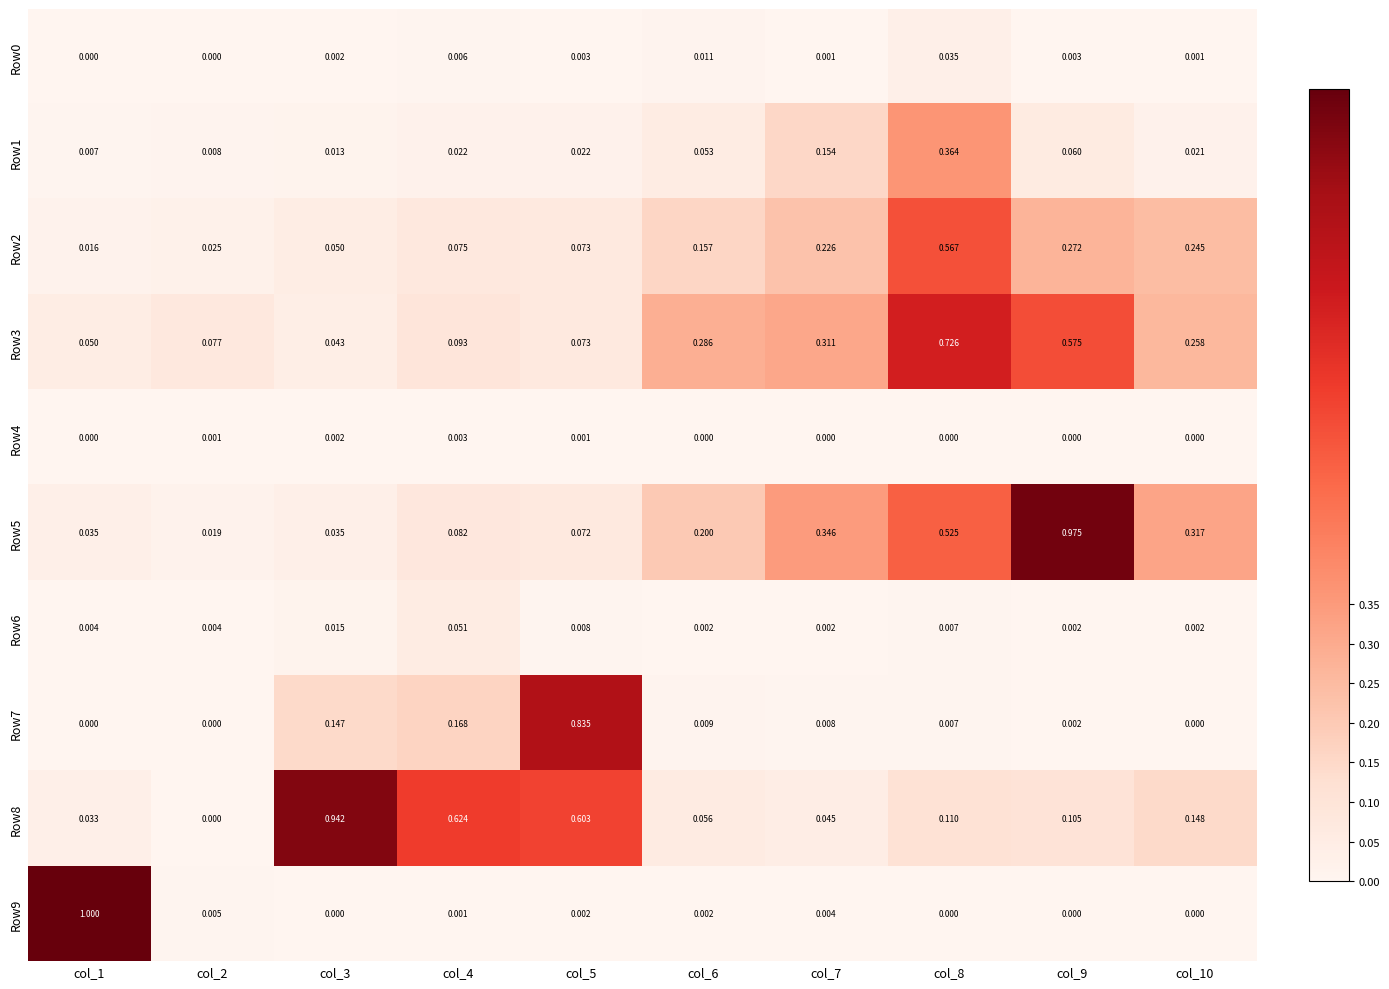

How many values in the Row0 series exceed 0?

8